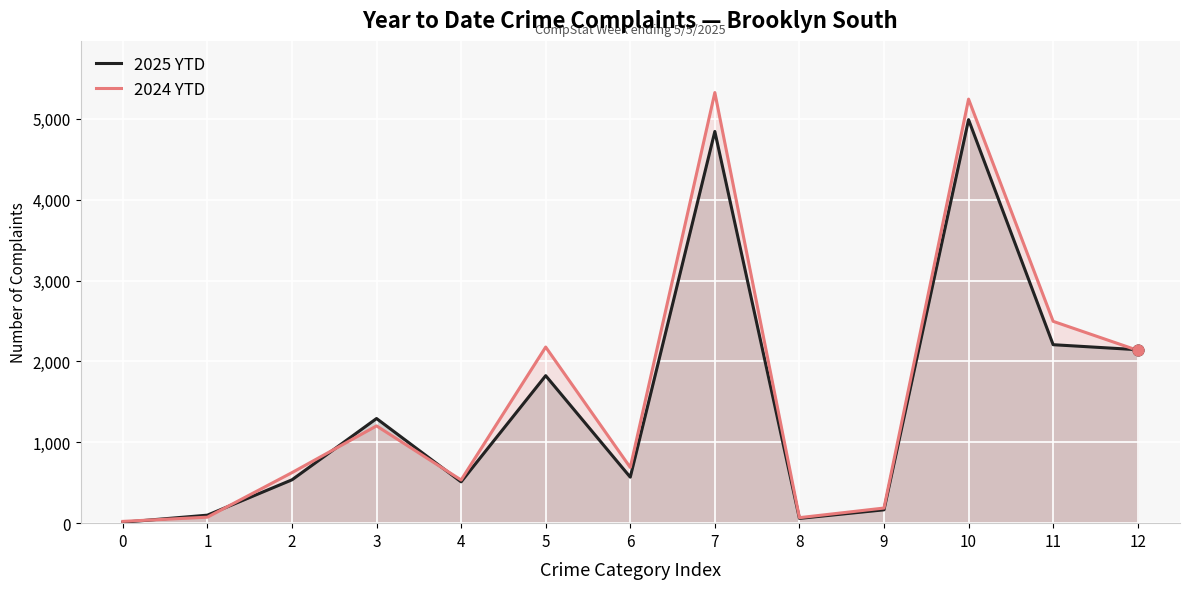

Which series reaches the maximum Y coordinate?

2024 YTD